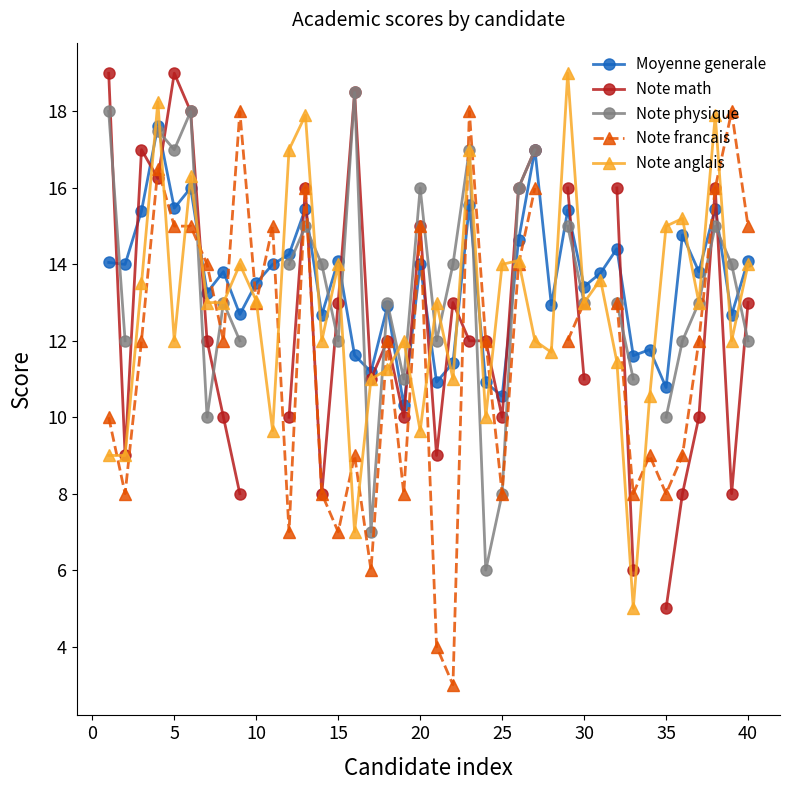

What is the minimum value for Moyenne generale?

10.3